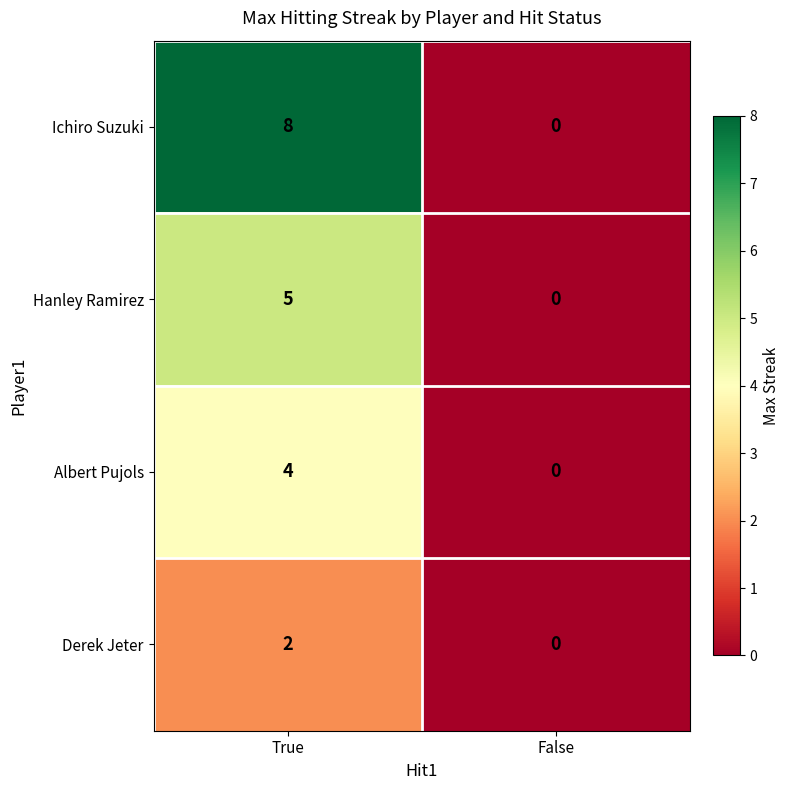

Is the value of Albert Pujols at False greater than the value of Derek Jeter at True?

No